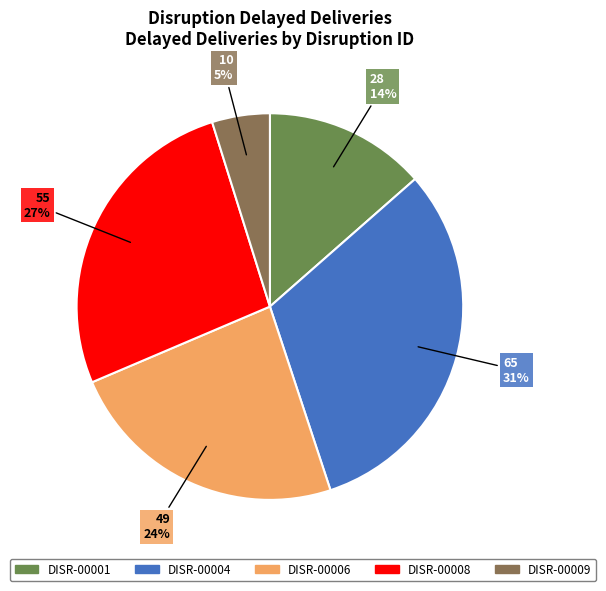

Approximately how many times larger is the value at DISR-00009 compared to DISR-00008?

0.2